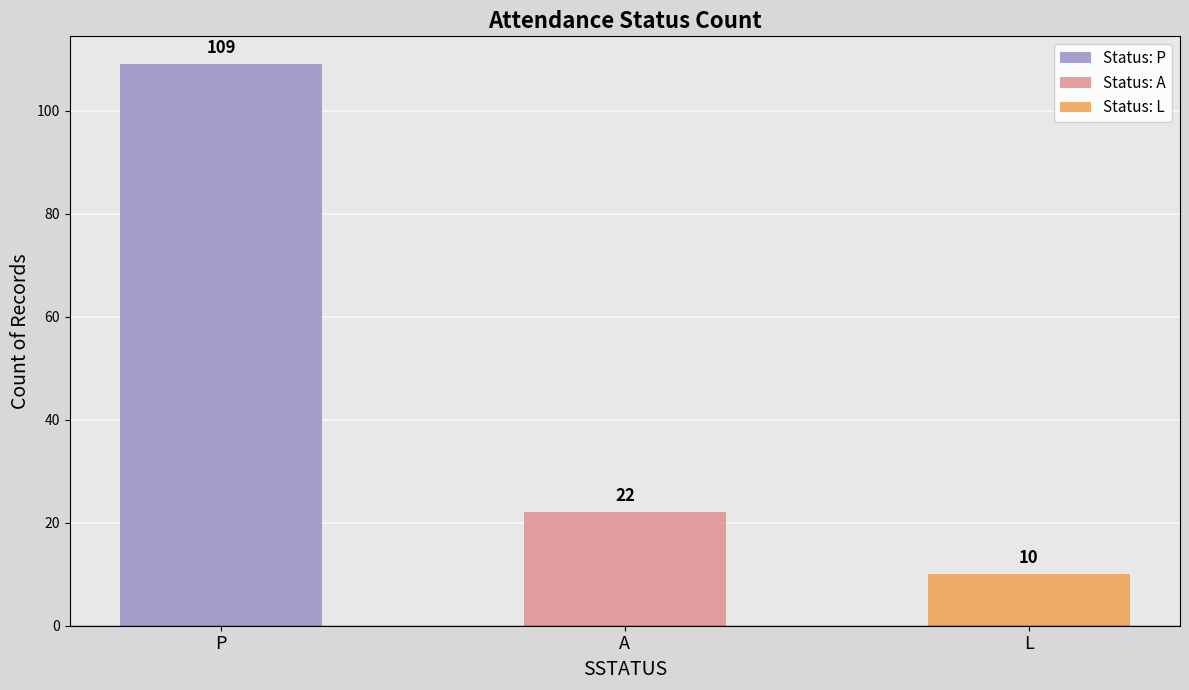

The value at P is 109. True or false?

True